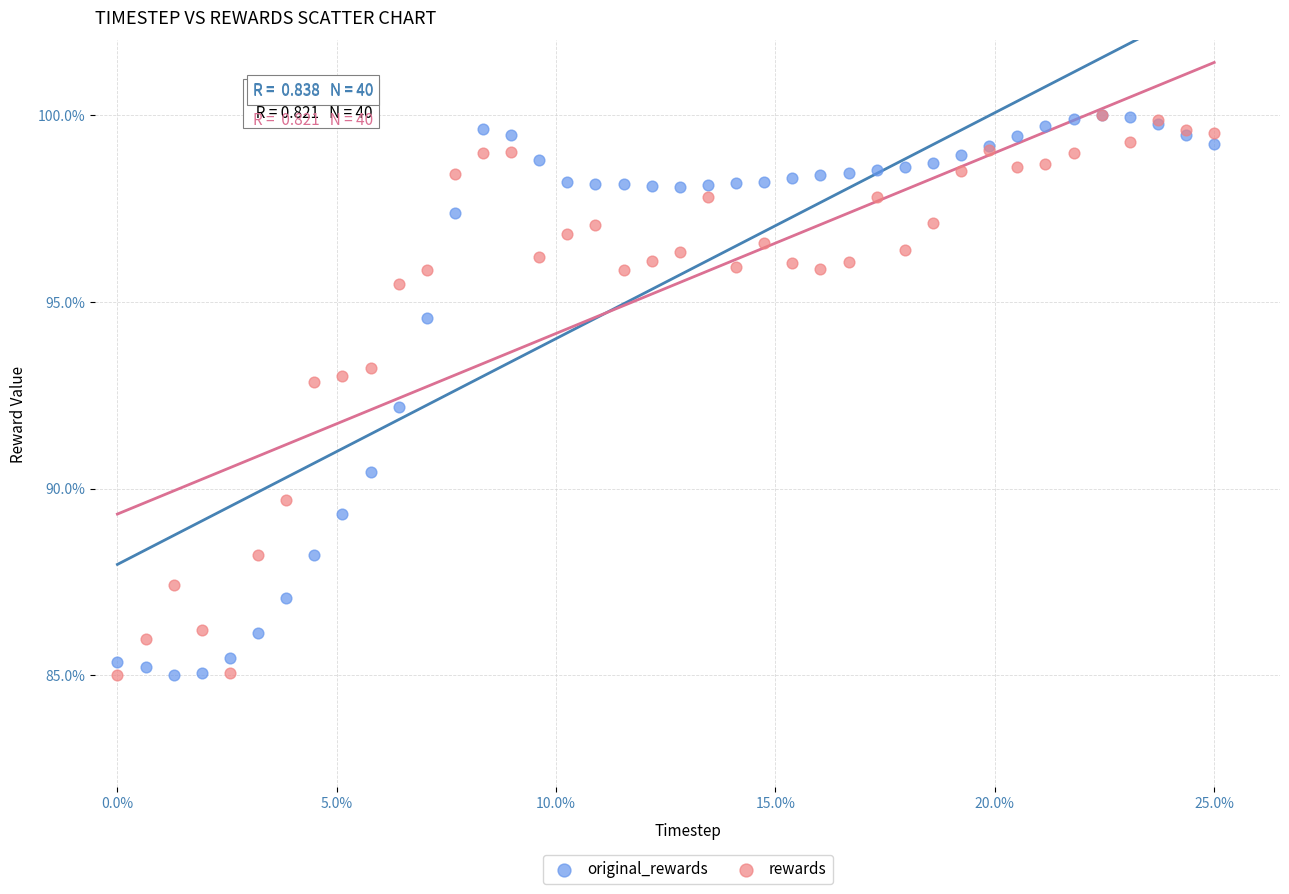

What are all the series names shown in the legend?

original_rewards, rewards